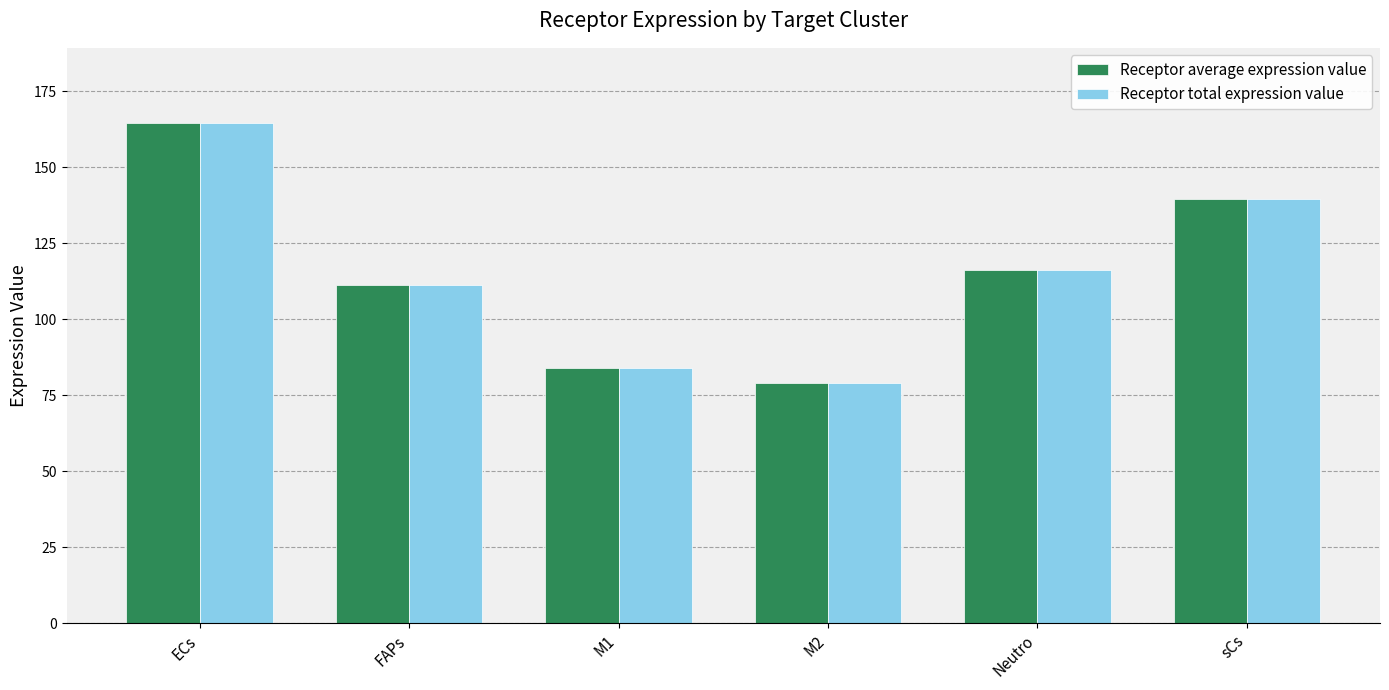

The value of Receptor average expression value at FAPs is 61.1. True or false?

False